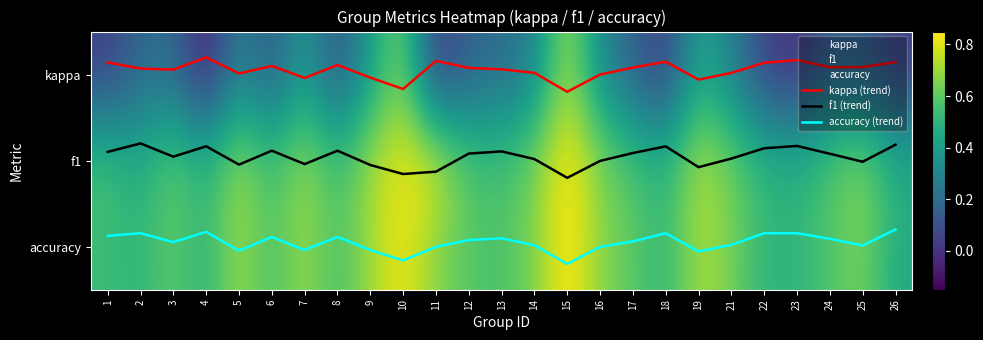

What is the approximate value of f1 (trend) at 14?

1.0